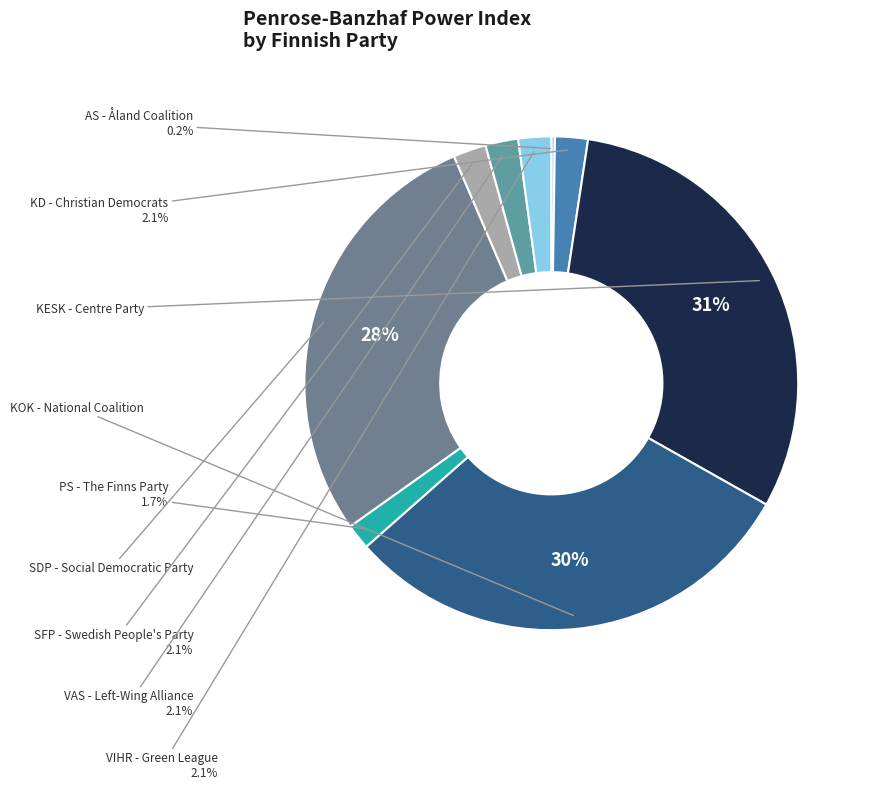

Combined, do PS and SFP account for over 50%?

No